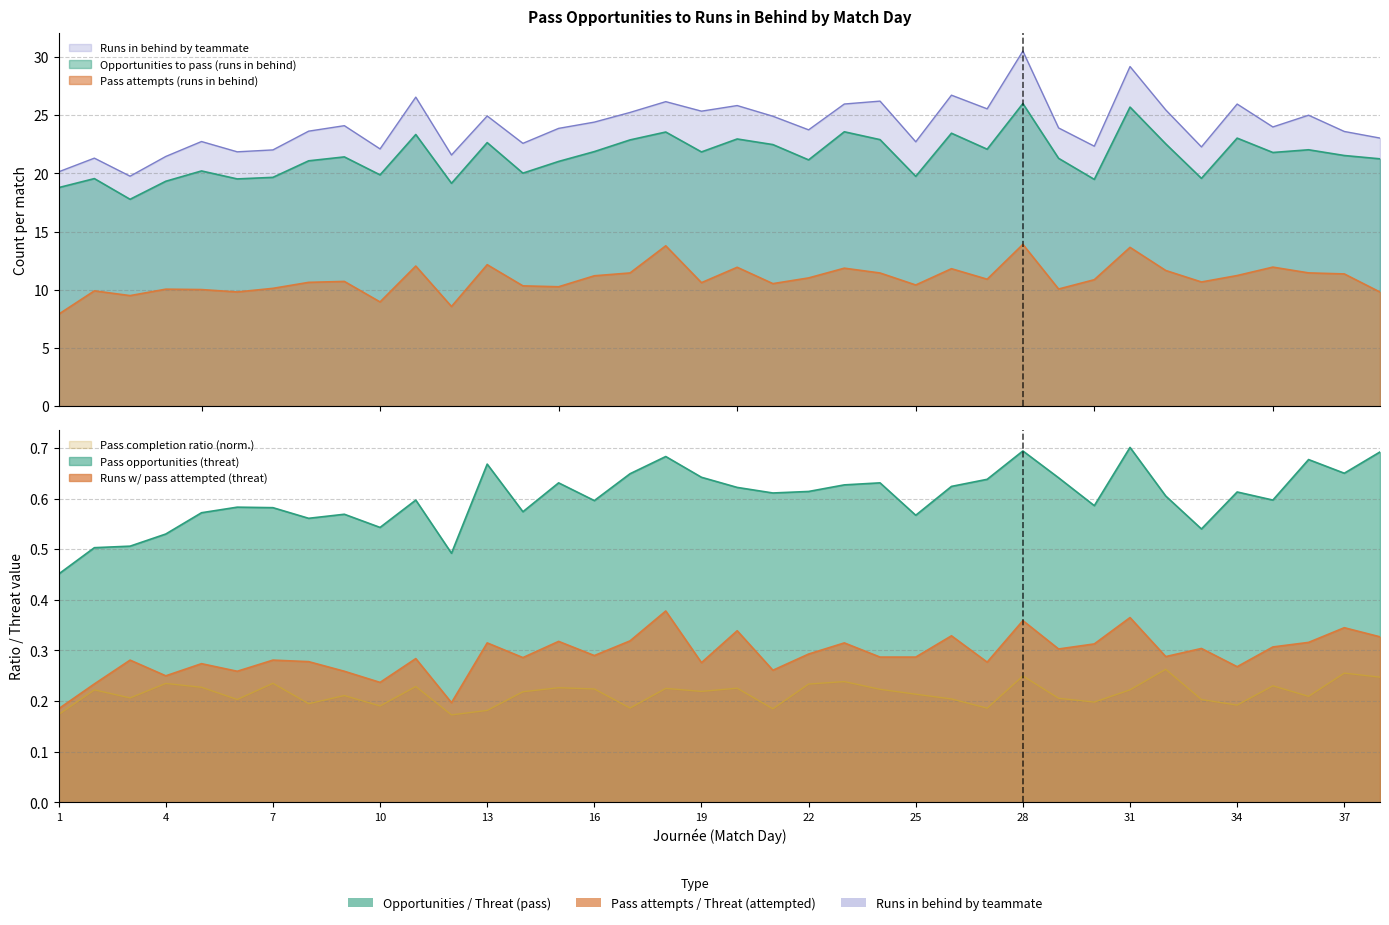

True or false: Pass completion ratio has a value of 0.2 at 14.

True